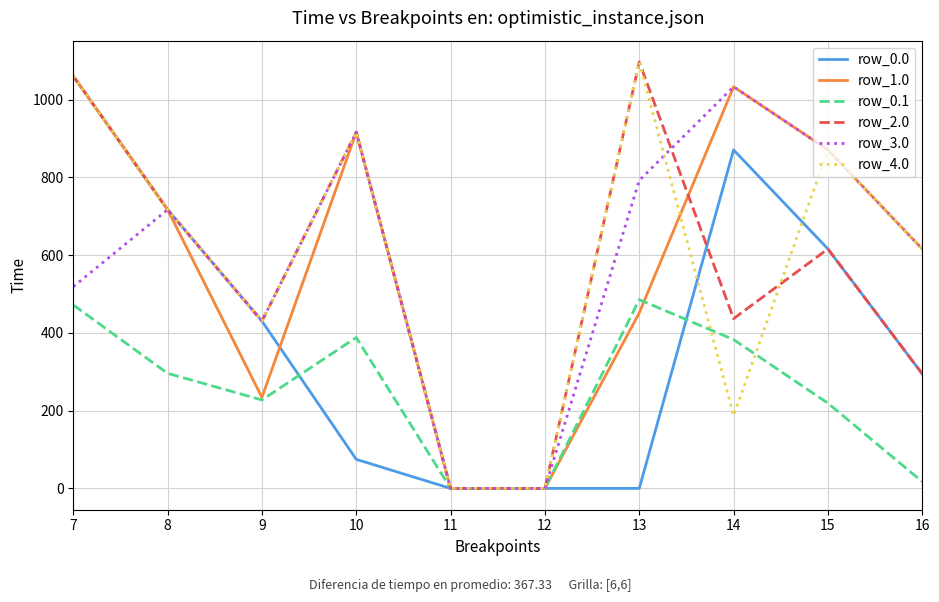

What is the spread (max minus min) of values at 10?

841.5